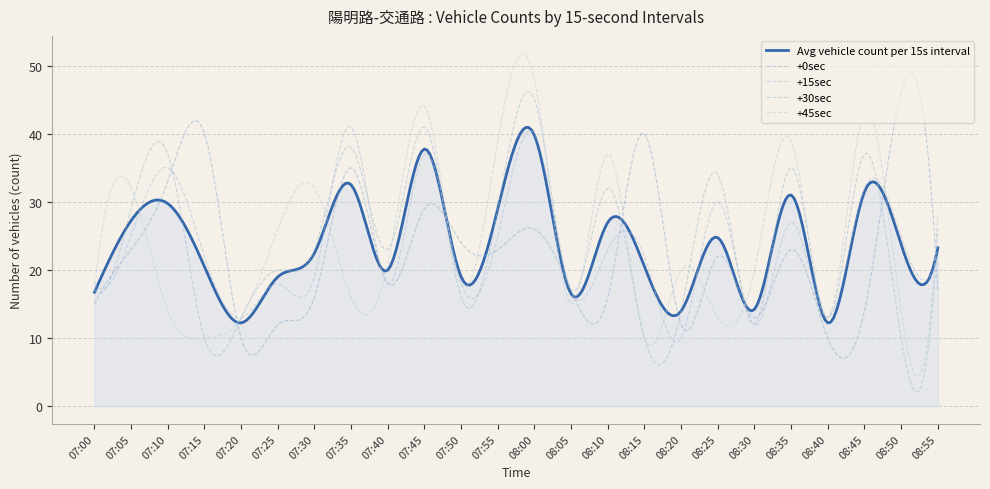

Which category has the lowest value in the +30sec series?

07:15